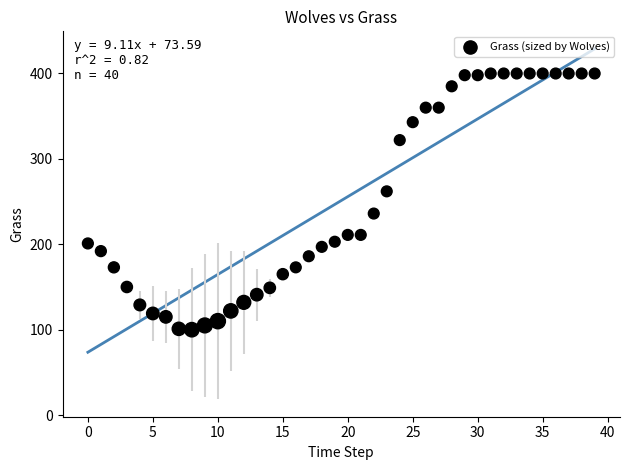

What is the range of Y values (max minus min)?

300